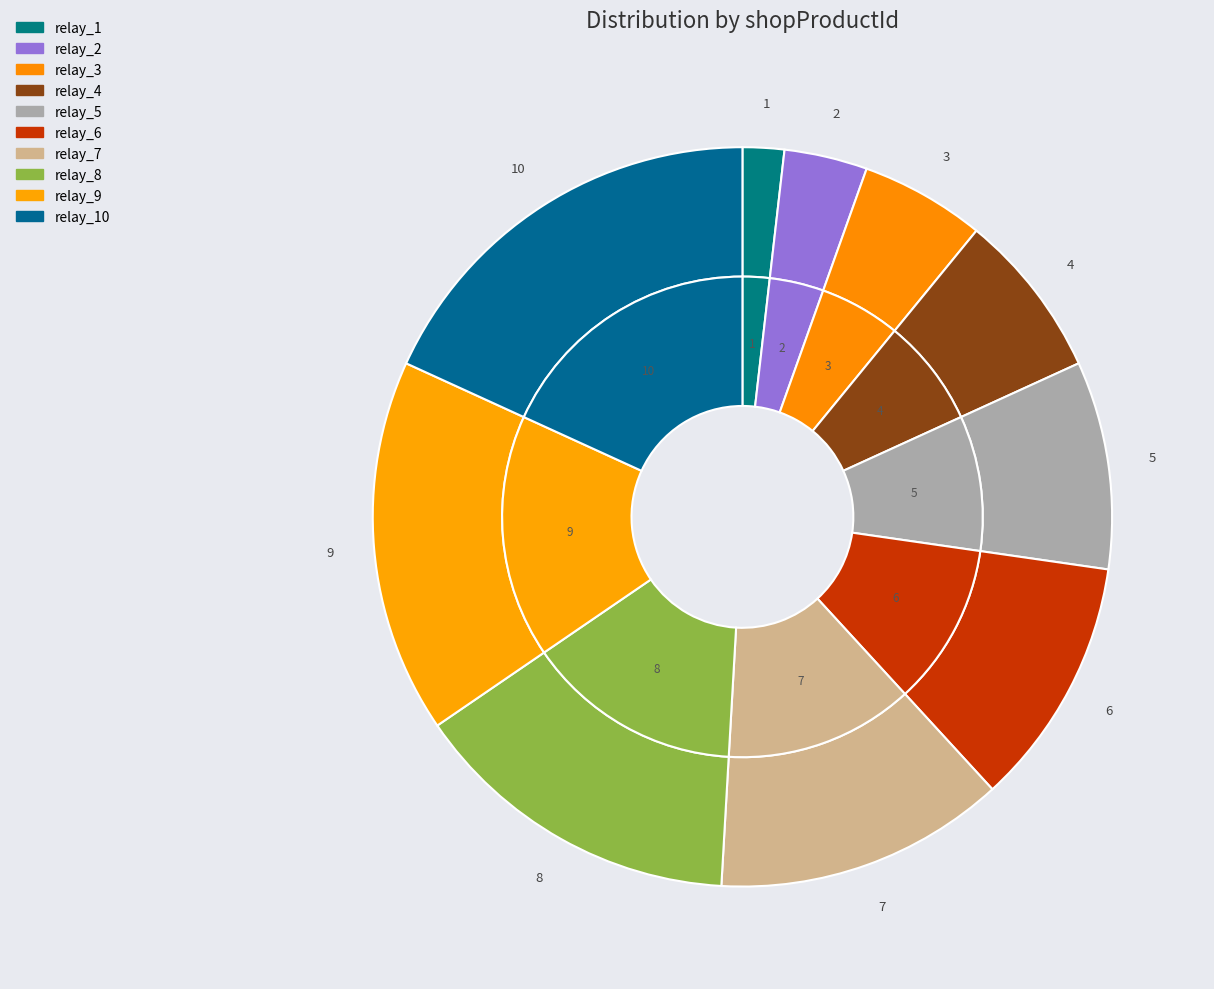

Which has a higher value, relay_3 or relay_6?

relay_6